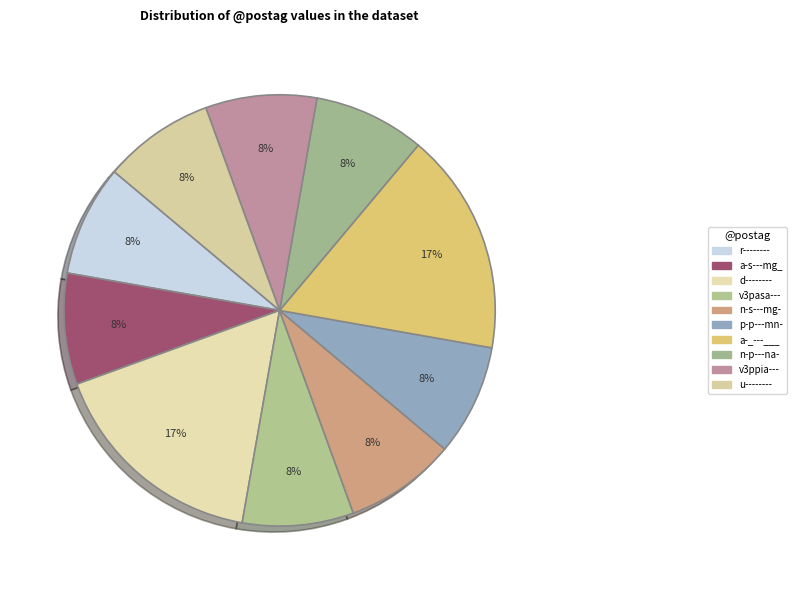

Which slice is the smallest?

r--------